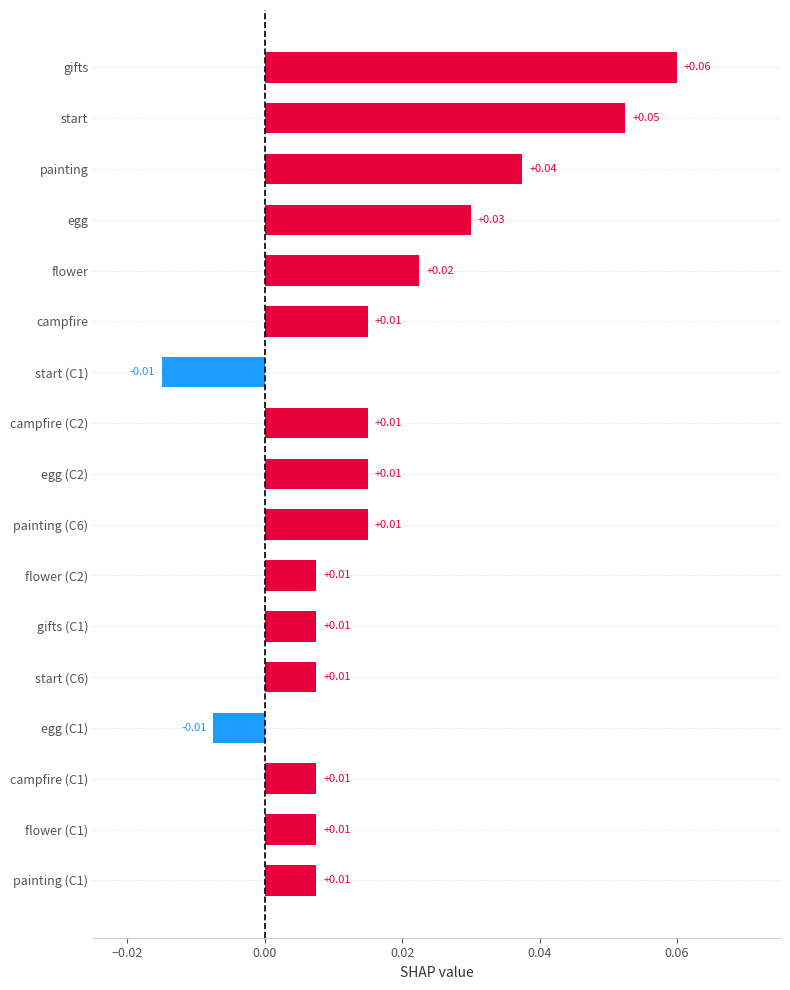

What is the sum of all values?

0.3